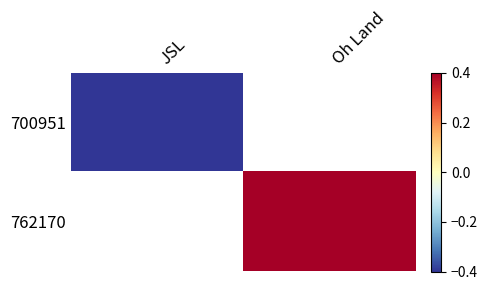

Which category has the lowest value in the 762170 series?

JSL